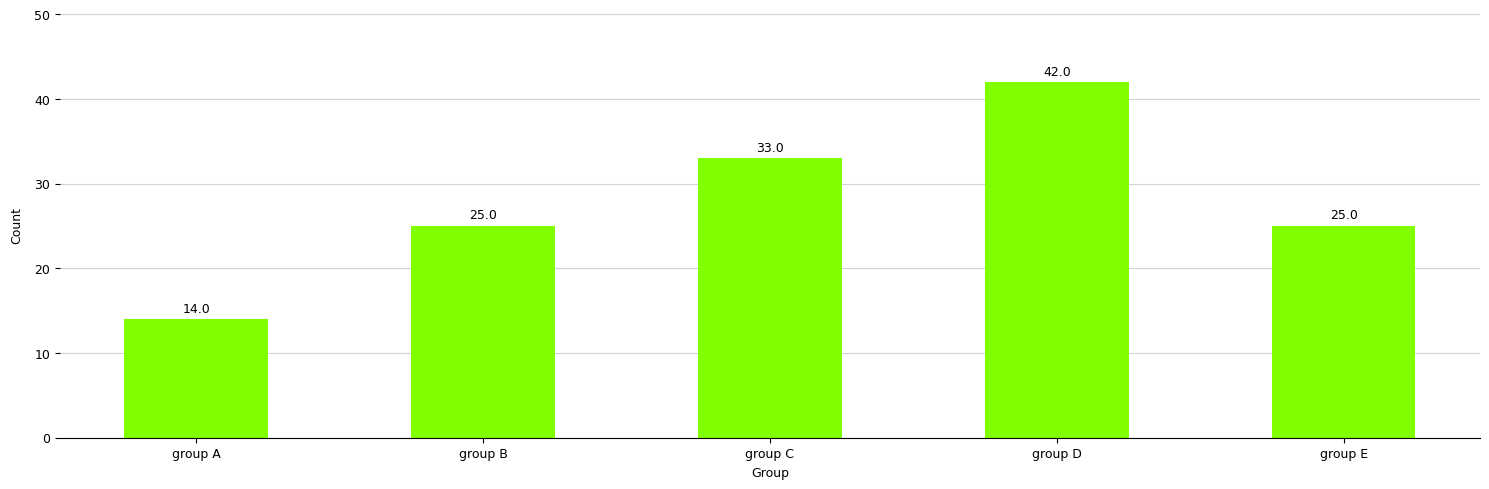

Which has a higher value, group A or group C?

group C